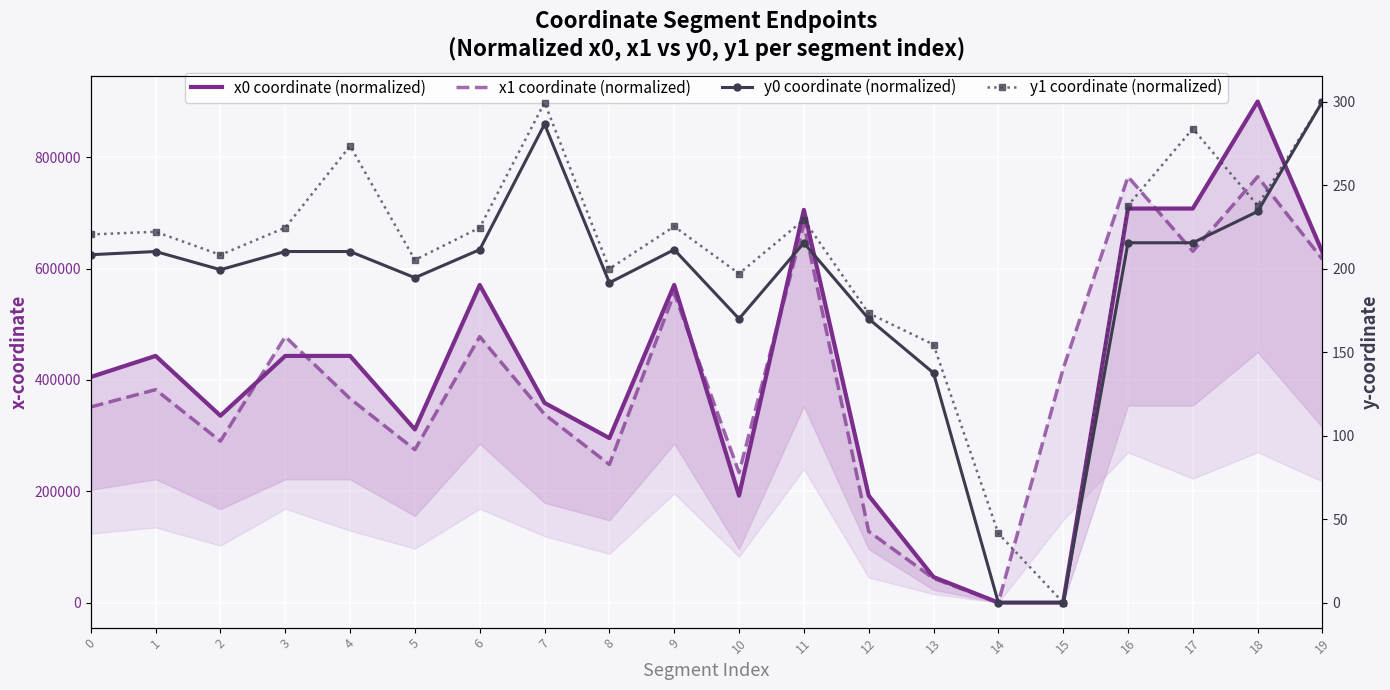

How many times do x1 coordinate (normalized) and y1 coordinate (normalized) cross each other?

2